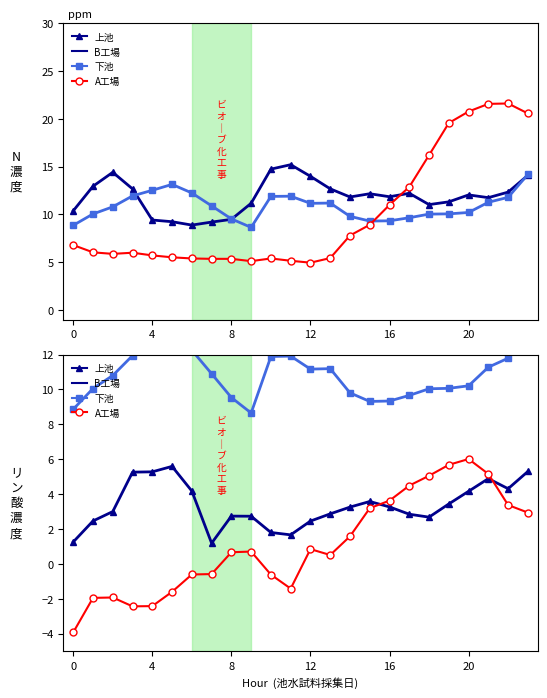

True or false: ATT9 (上池) has a value of 22.4 at 13.

False